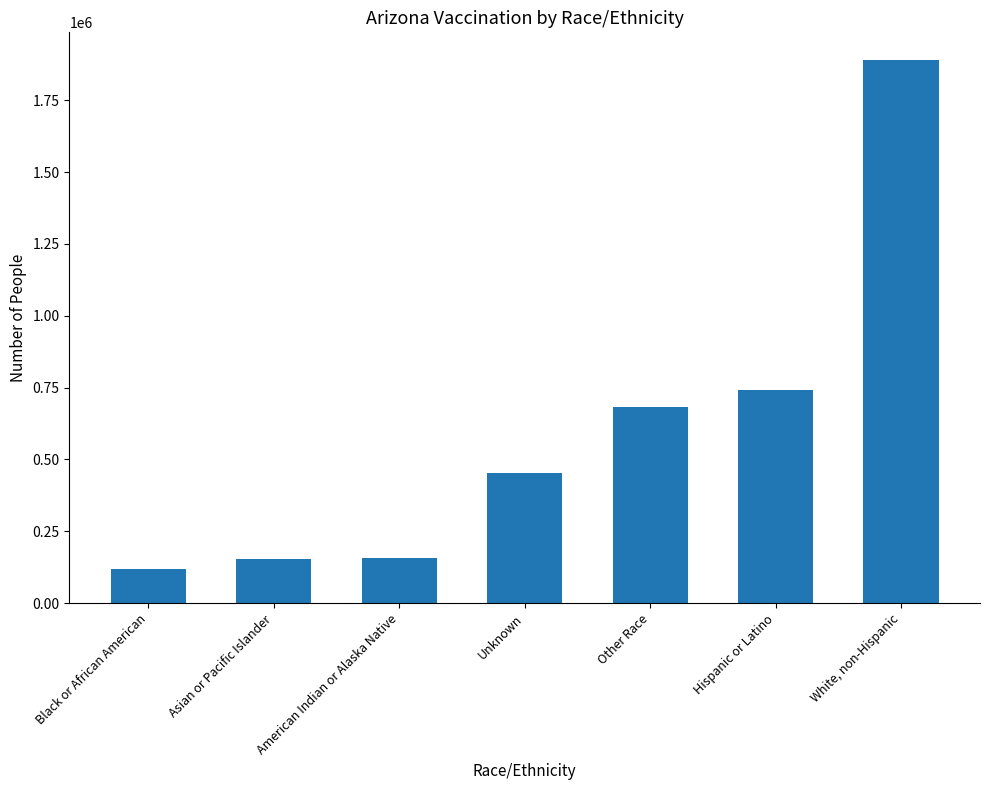

Rank the categories by value from highest to lowest.

White, non-Hispanic, Hispanic or Latino, Other Race, Unknown, American Indian or Alaska Native, Asian or Pacific Islander, Black or African American